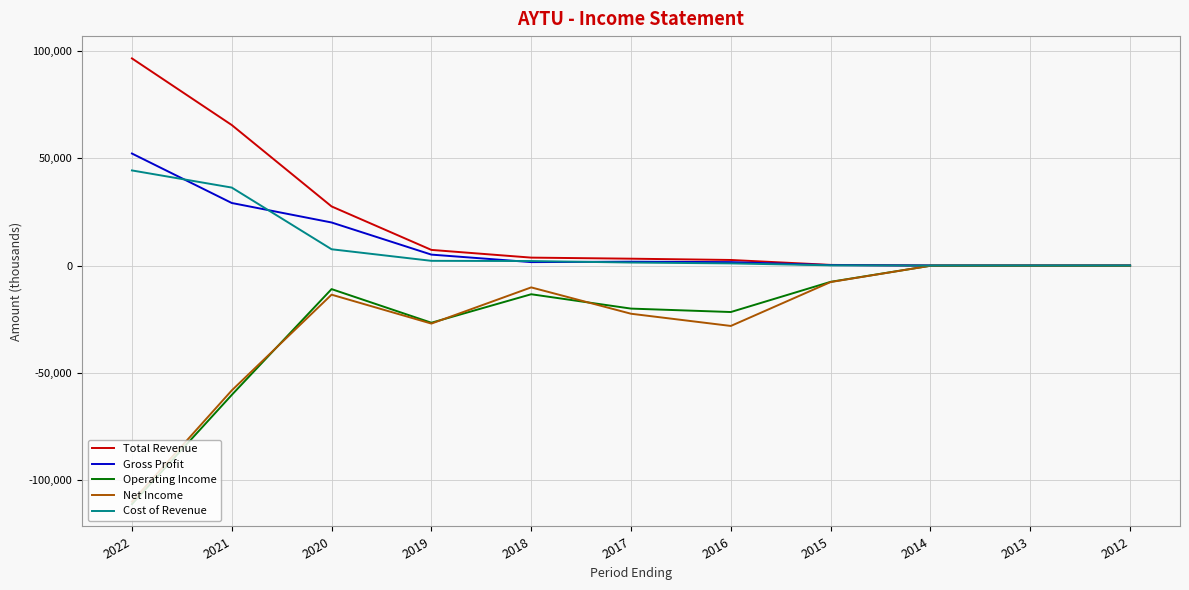

Is the value of Operating Income at 2019 greater than the value of Gross Profit at 2019?

No